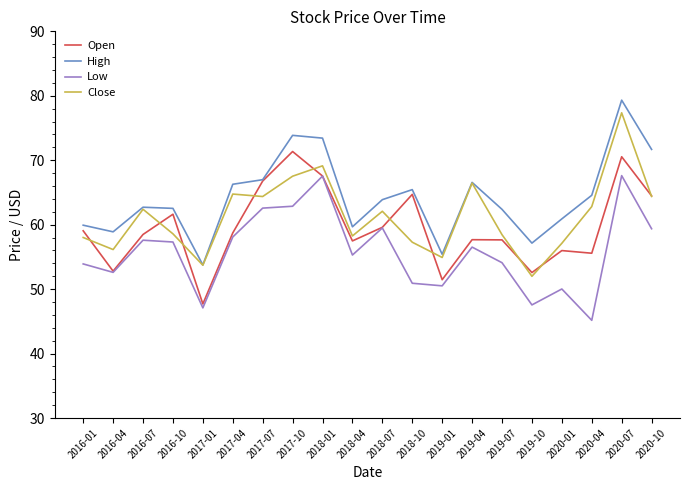

What is the difference between the Close values at 2016-10 and 2019-07?

0.1